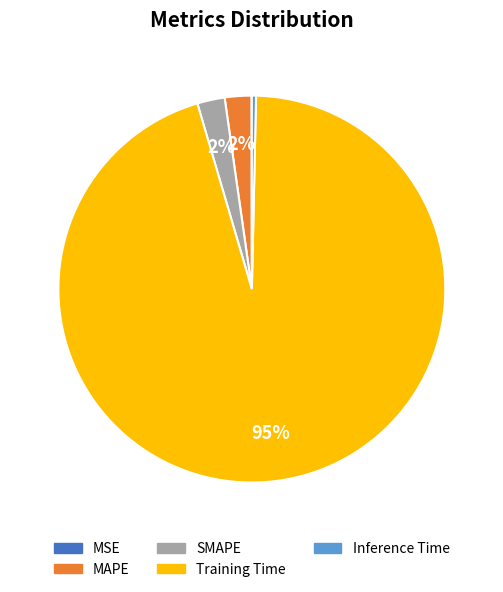

To the nearest percent, what is the average slice percentage?

20%